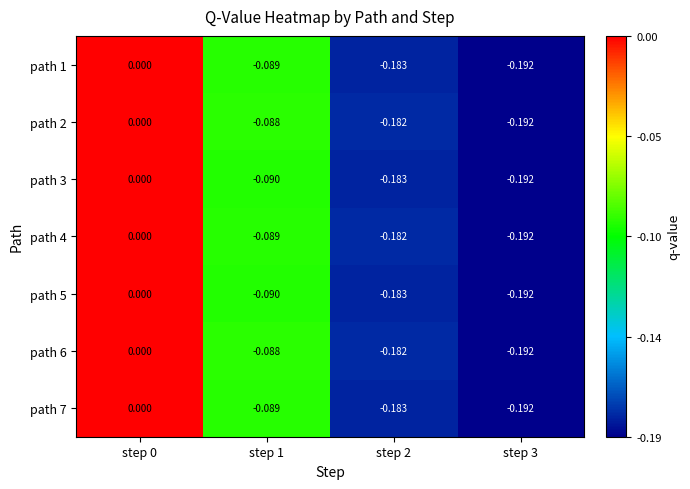

Is the value of path 4 at step 0 greater than the value of path 2 at step 2?

Yes